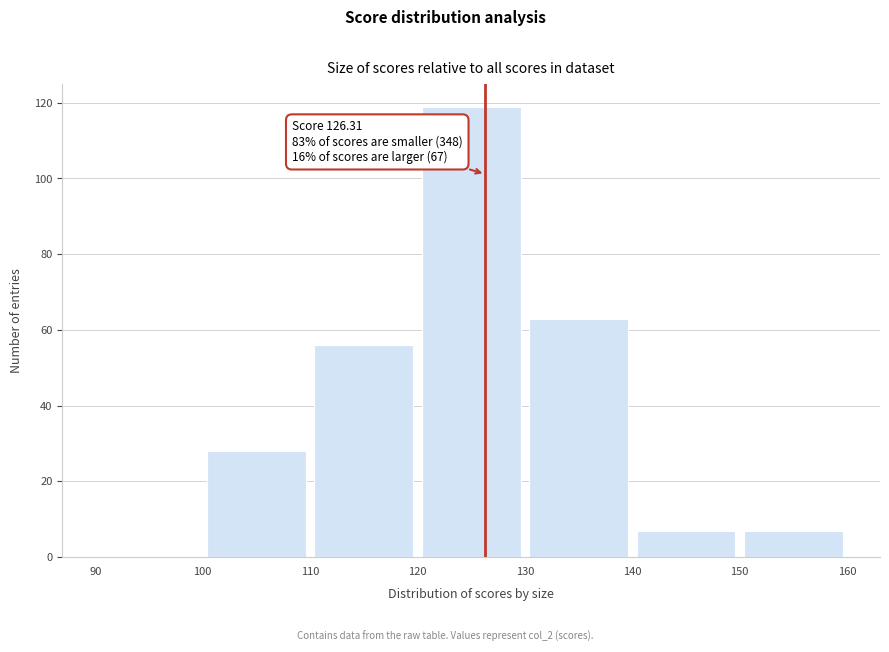

Which range on the x-axis has the tallest bar?

120 to 130